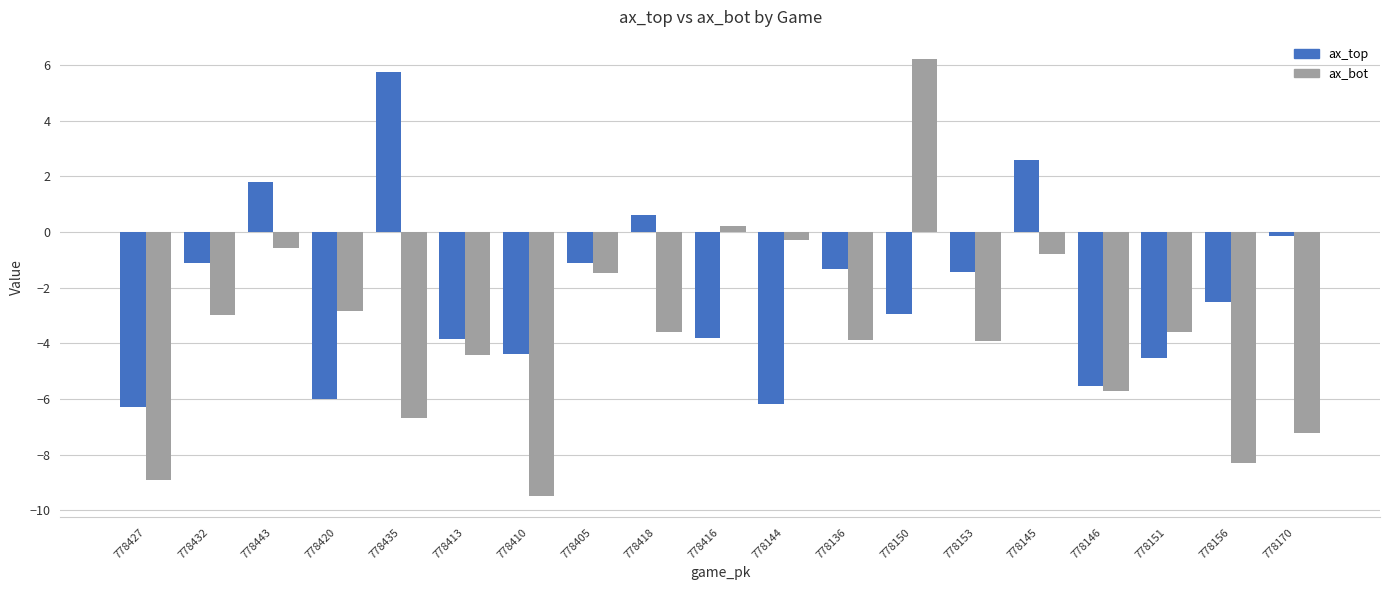

What value does the ax_bot series have at 778145?

-0.8